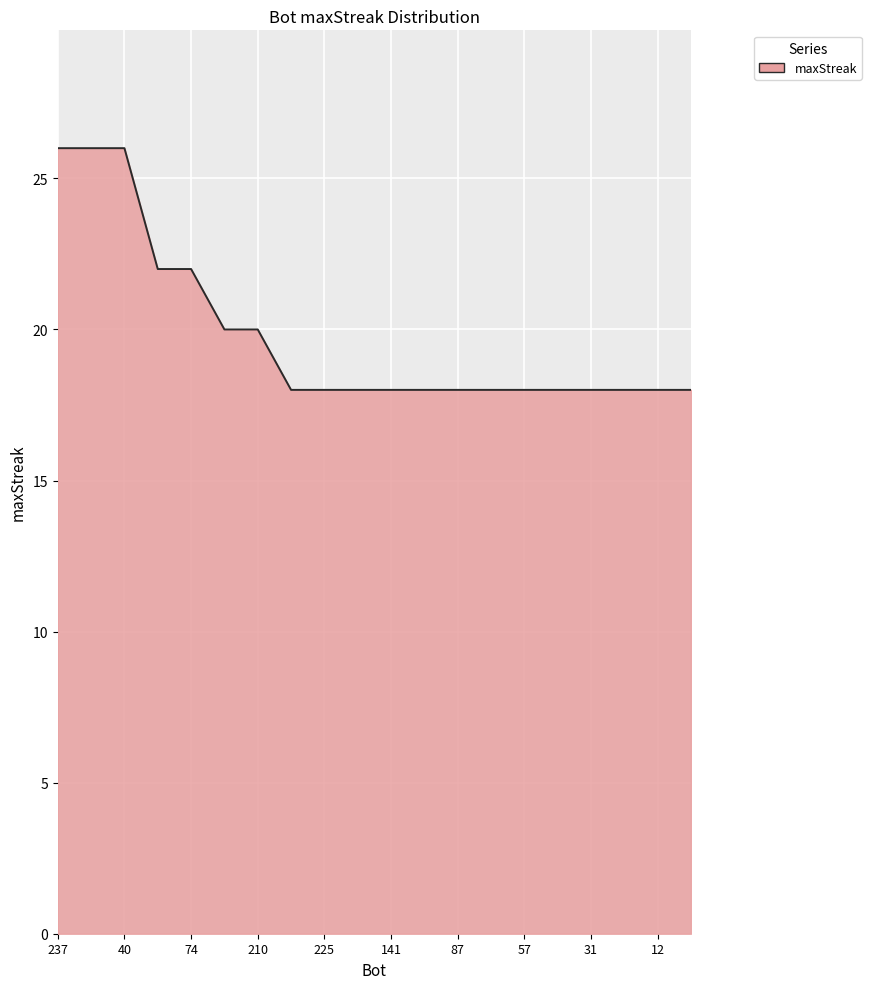

What is the sum of all values?

396